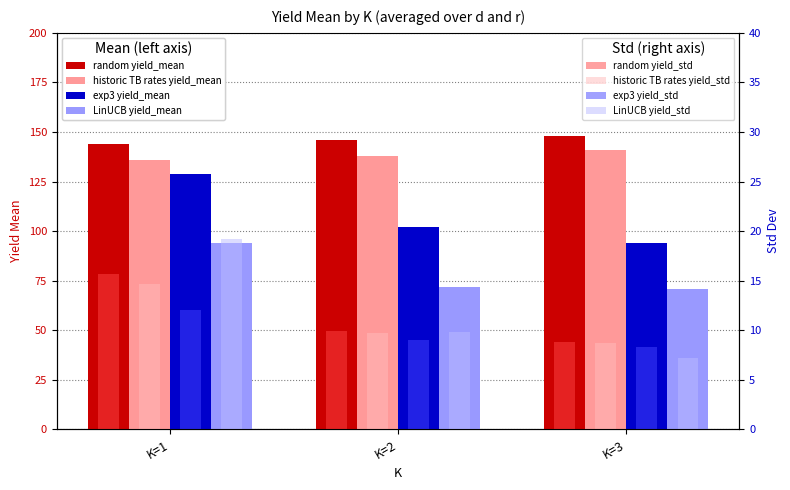

What is the sum of the LinUCB yield_mean values at K=1 and K=2?

166